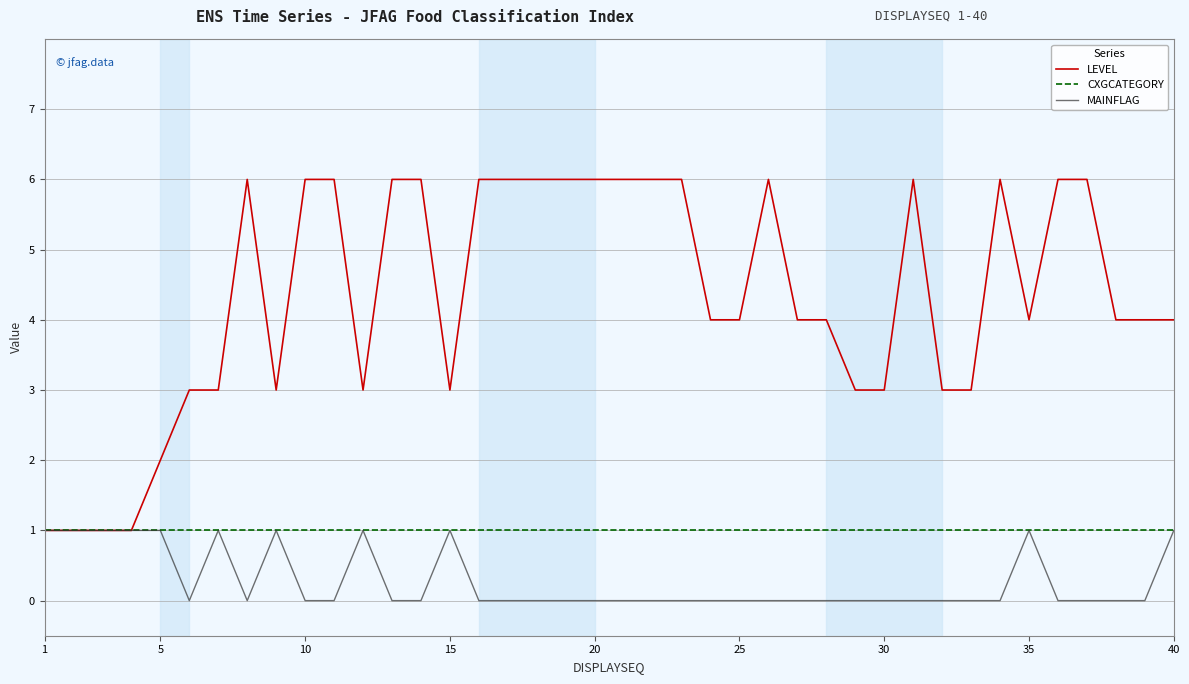

Which series has the largest total across all categories?

LEVEL